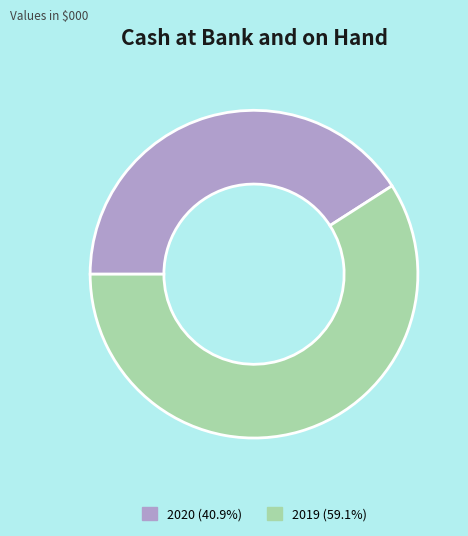

What is the smallest slice in the pie chart?

2020